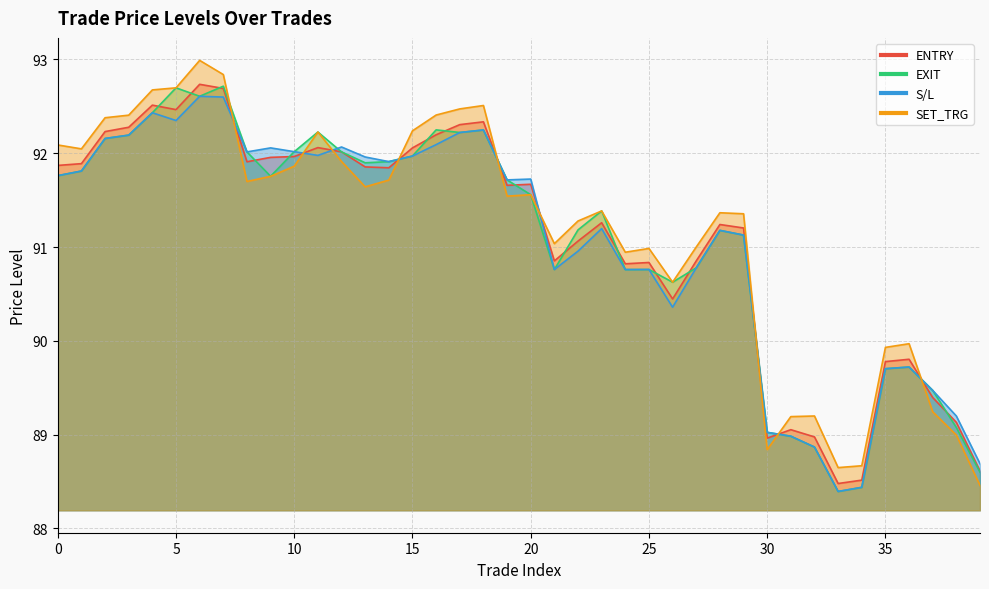

Which category has the lowest value in the ENTRY series?

33